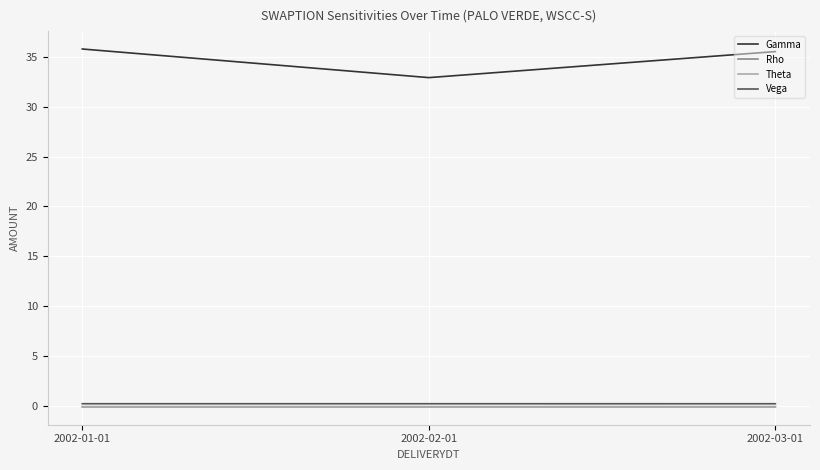

Which series has the widest spread of values?

Gamma